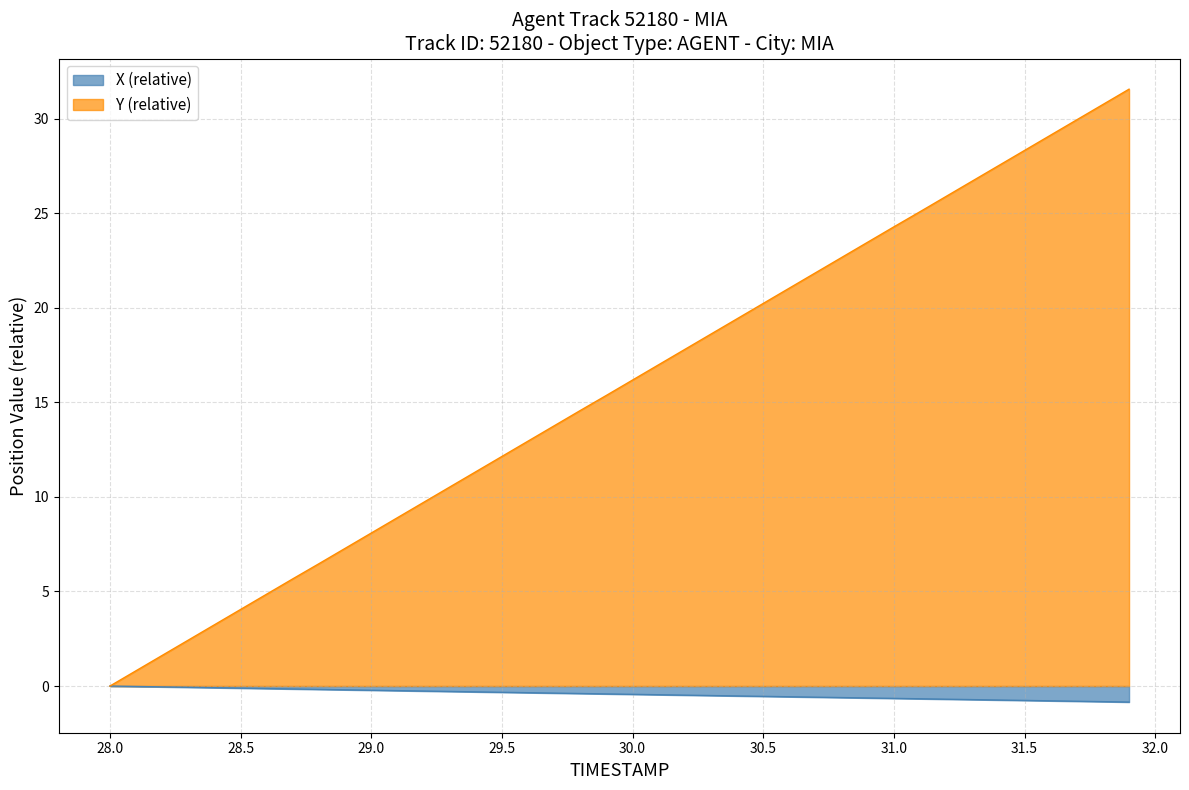

Rank the series by their maximum value, from lowest to highest.

X (relative), Y (relative)